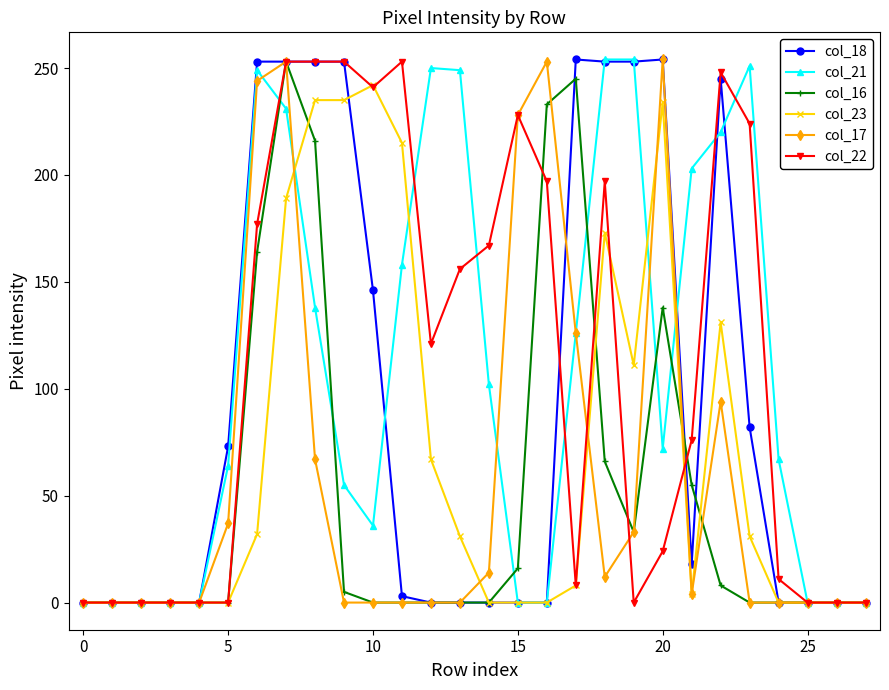

How many values in the col_22 series are below 121?

14